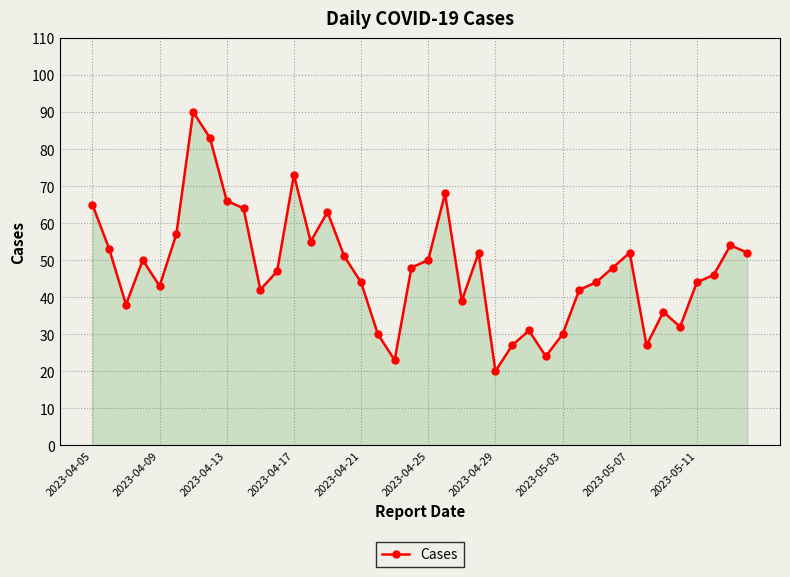

What is the minimum value shown in the chart?

20